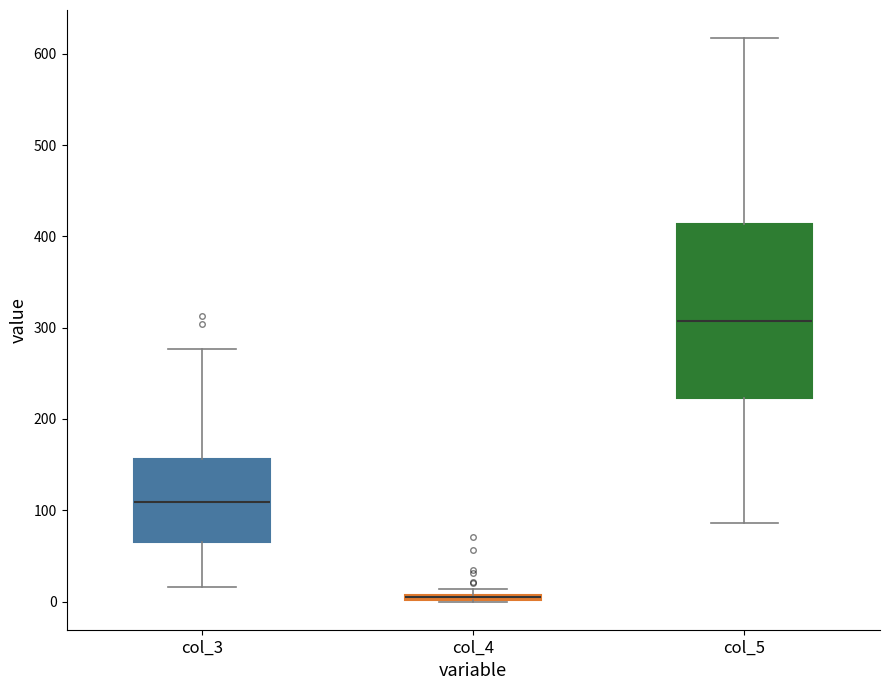

Where does the upper whisker of the box for col_5 end on the y-axis? The values are not printed on the chart, so give them approximately, as read against the axis.

620